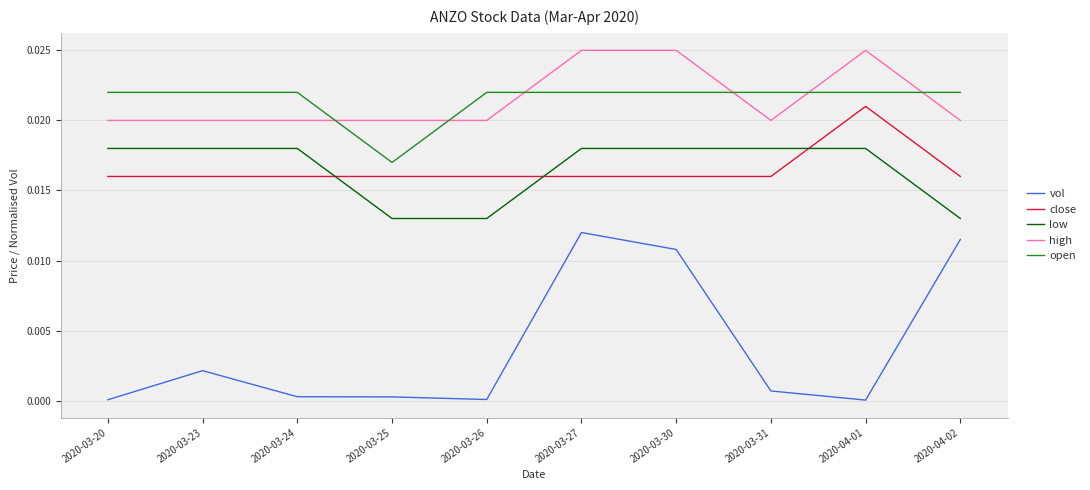

Which series has the largest range (max minus min)?

vol